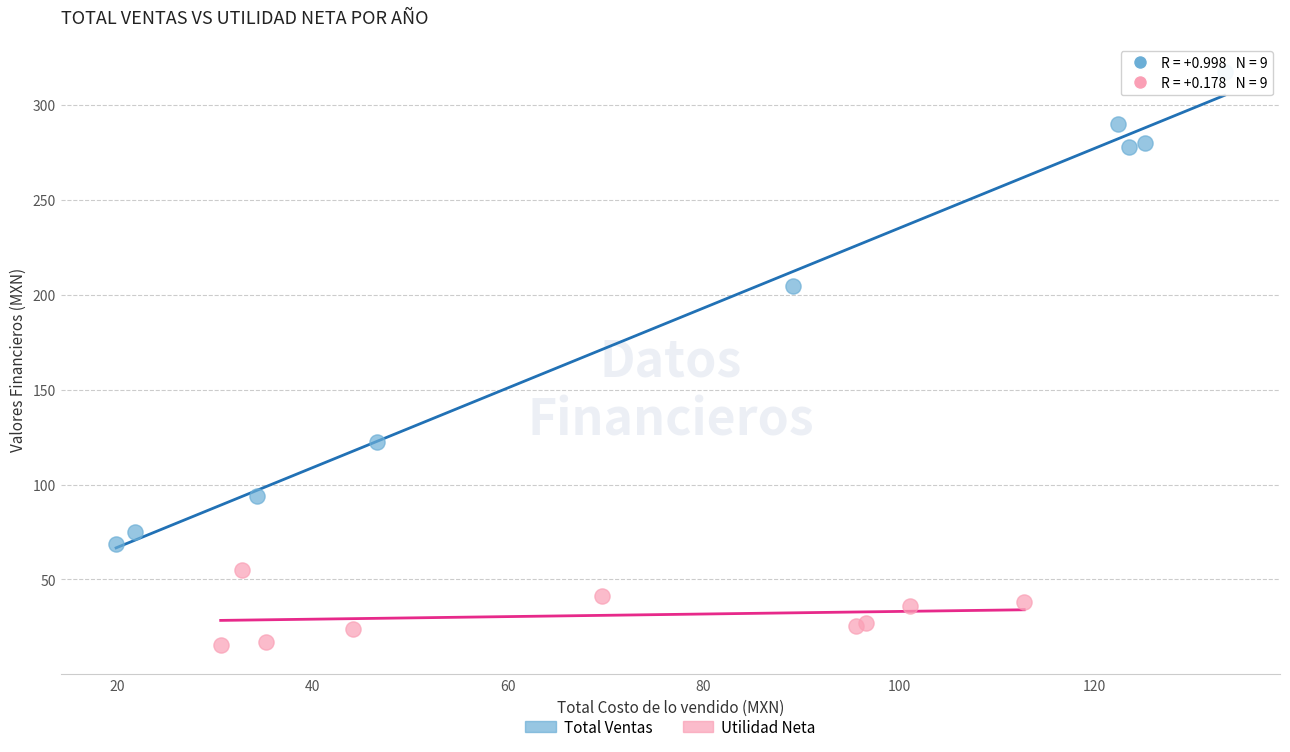

Which series contains the lowest Y value?

Utilidad Neta